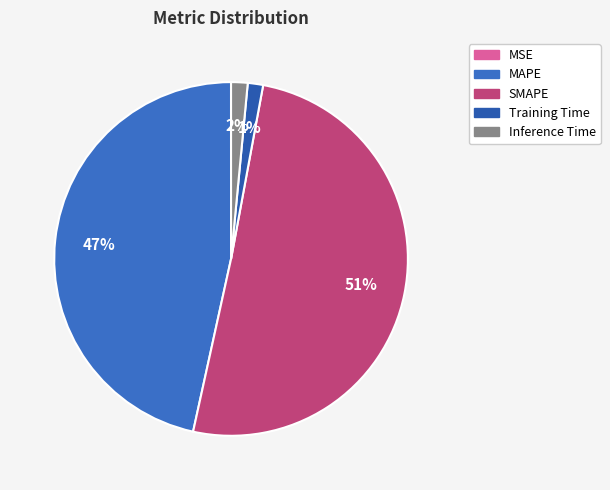

Is it true that Inference Time is 1% of the pie?

False